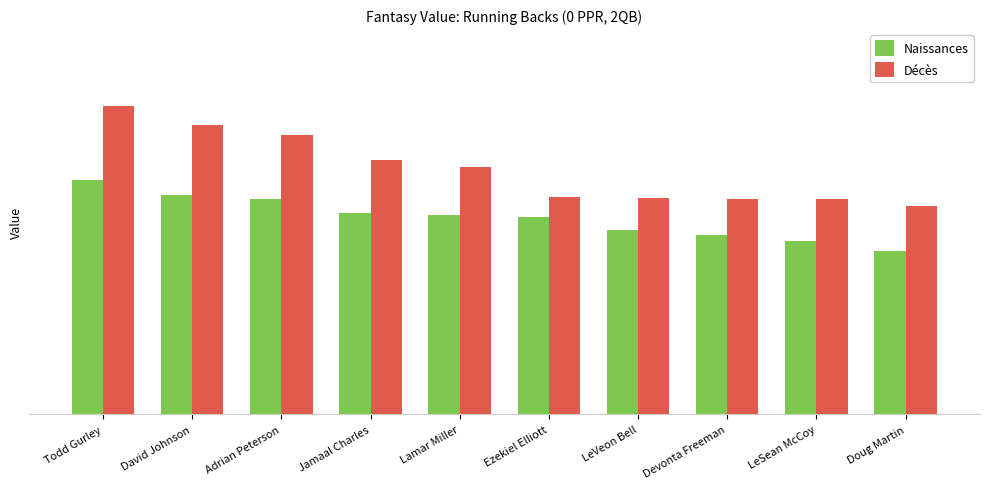

The value of Naissances at Ezekiel Elliott is 7.8. True or false?

True